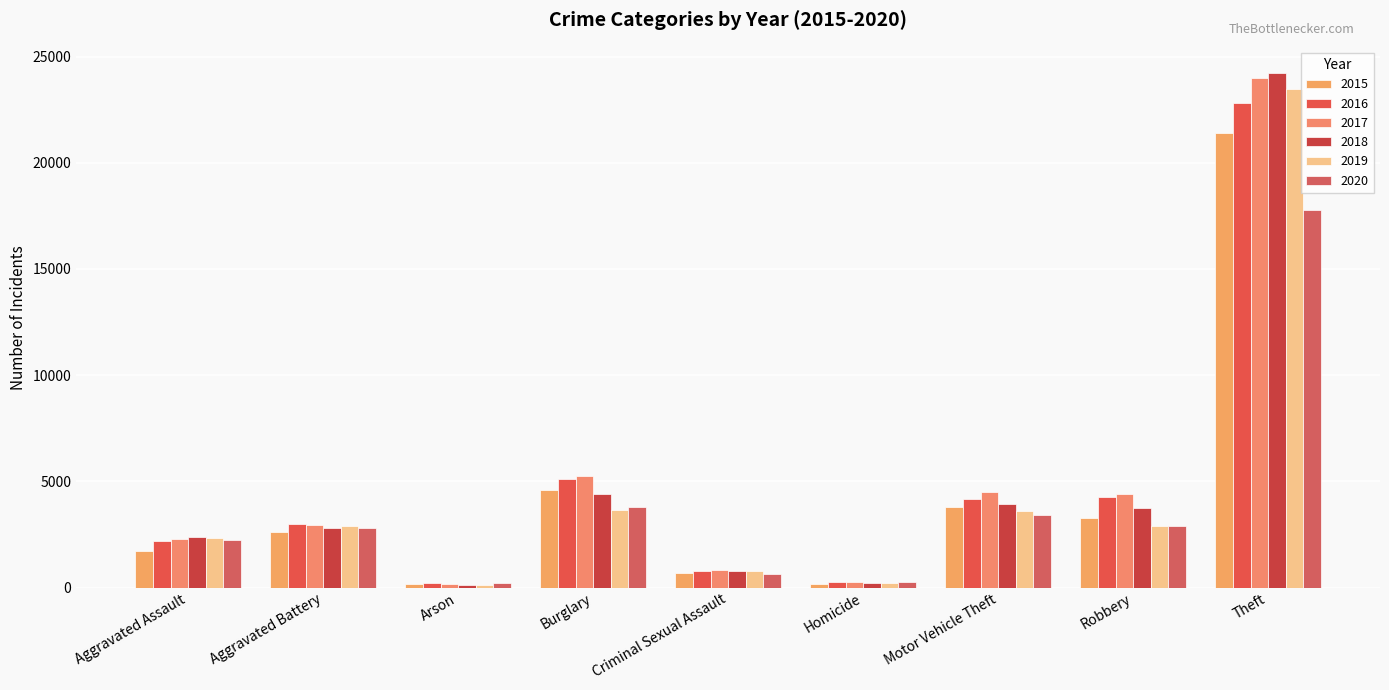

What is the difference between the highest and lowest values at Aggravated Battery?

394